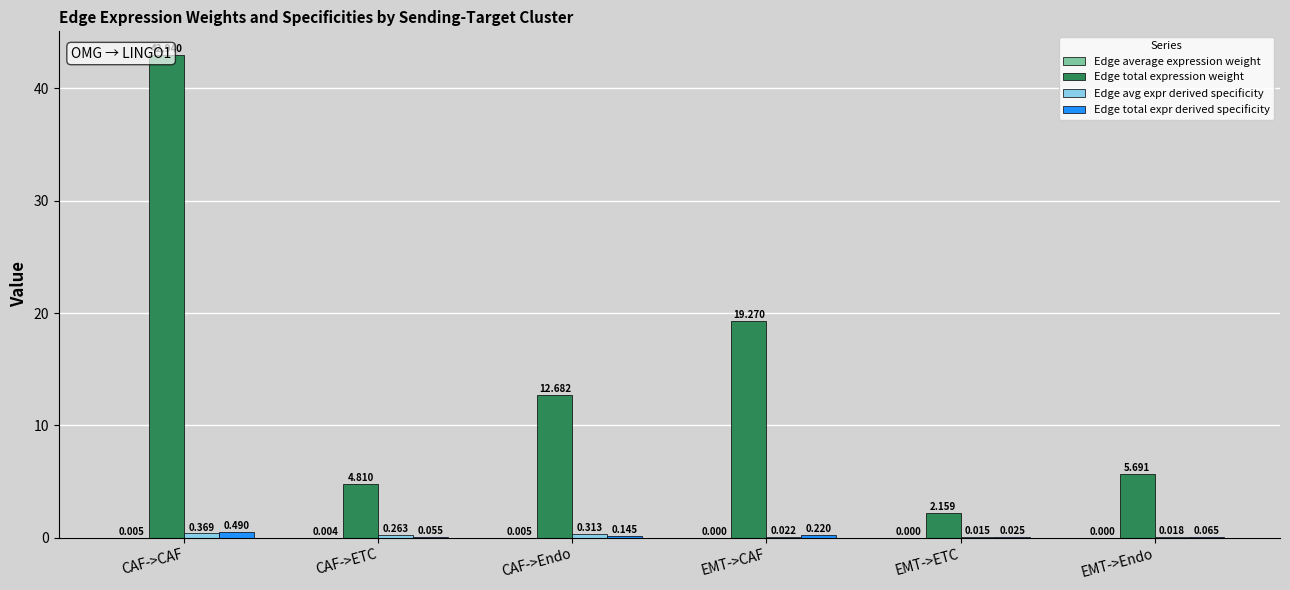

What is the label of the 3rd bar from the right?

EMT->CAF